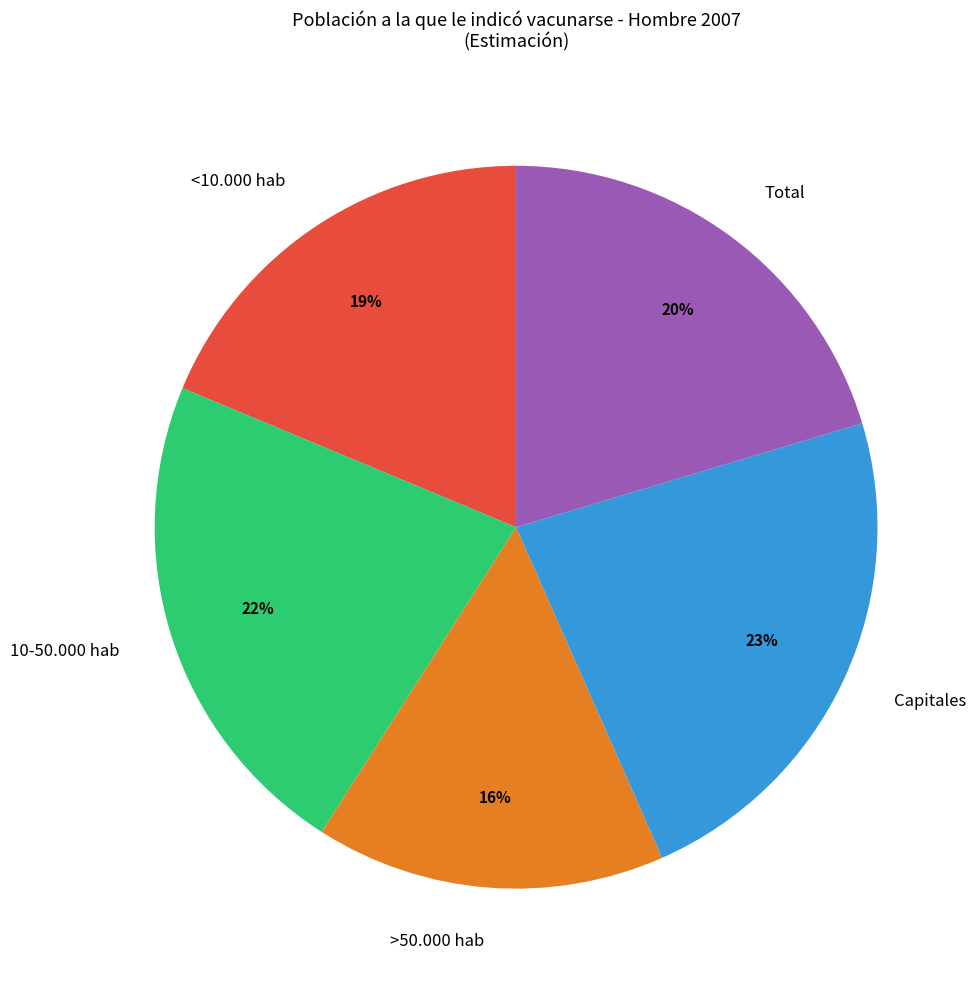

Does any single category account for the majority?

No